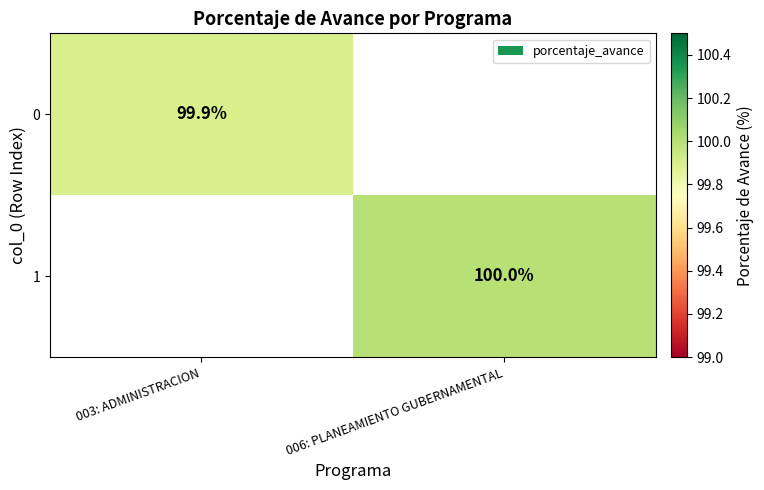

Which category has the highest value across all series?

006: PLANEAMIENTO GUBERNAMENTAL